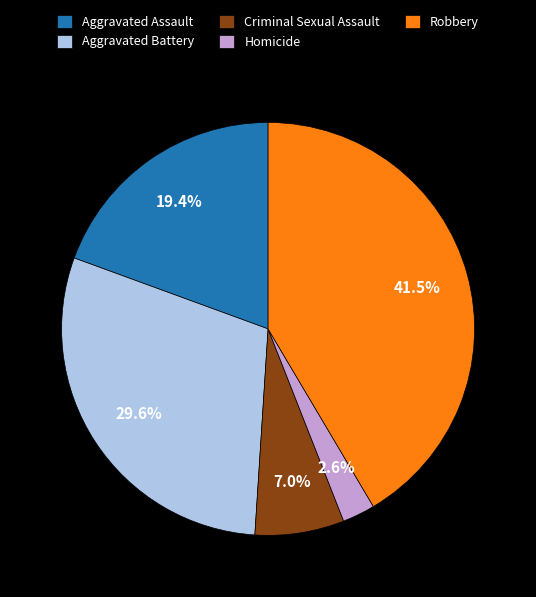

Rank the categories by value from highest to lowest.

Robbery, Aggravated Battery, Aggravated Assault, Criminal Sexual Assault, Homicide